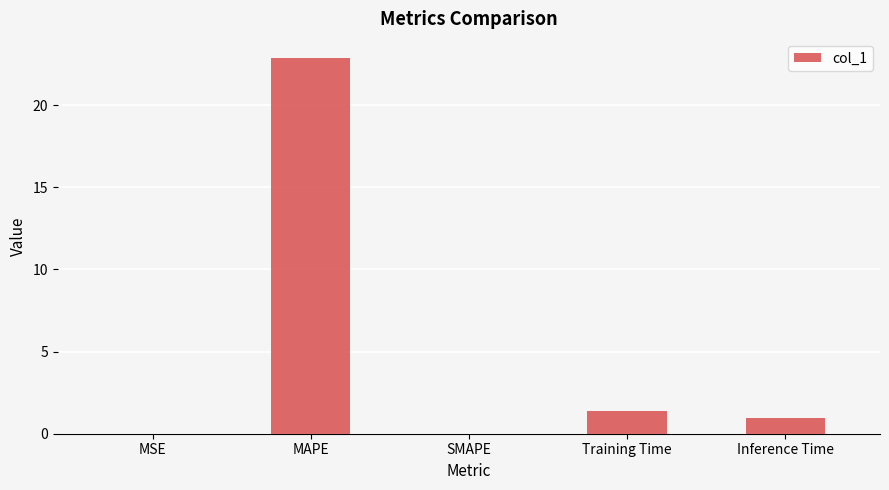

What is the difference between the values at Inference Time and SMAPE?

1.0